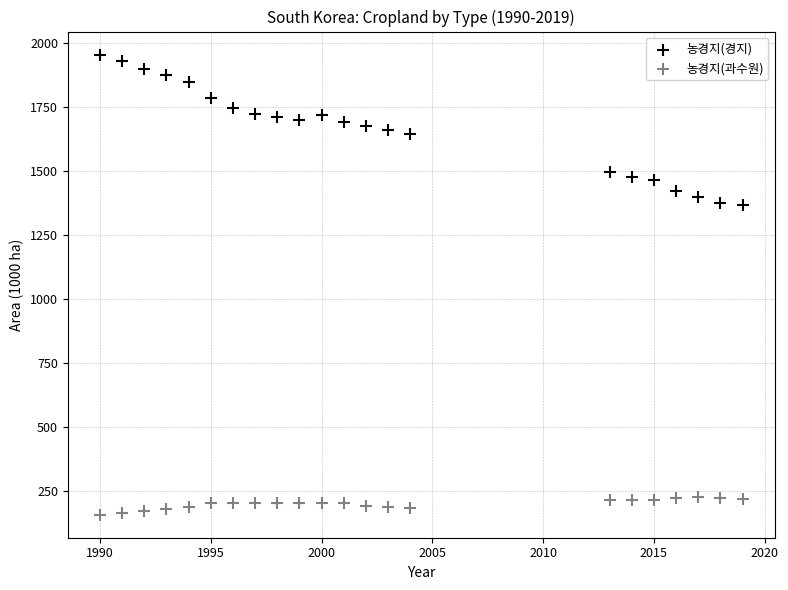

Which series has the largest Y range (max minus min)?

농경지(경지)